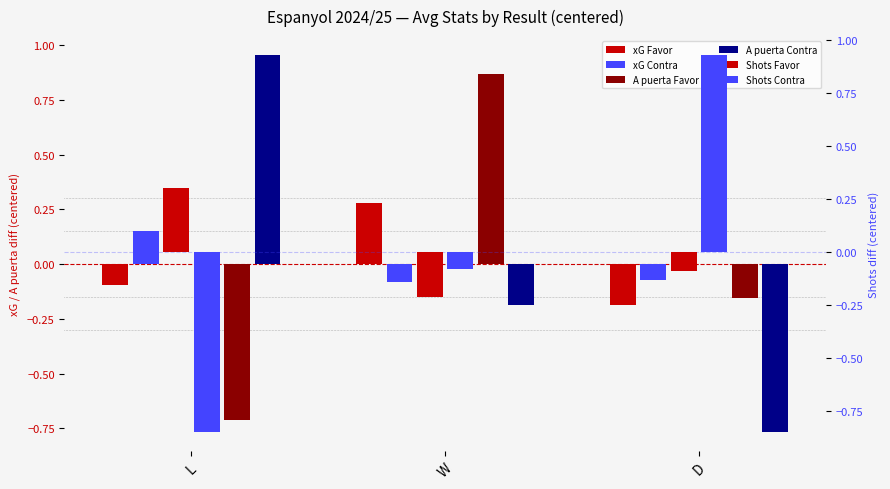

At L, list the series in order from largest to smallest.

A puerta Contra, Shots Favor, xG Contra, xG Favor, A puerta Favor, Shots Contra